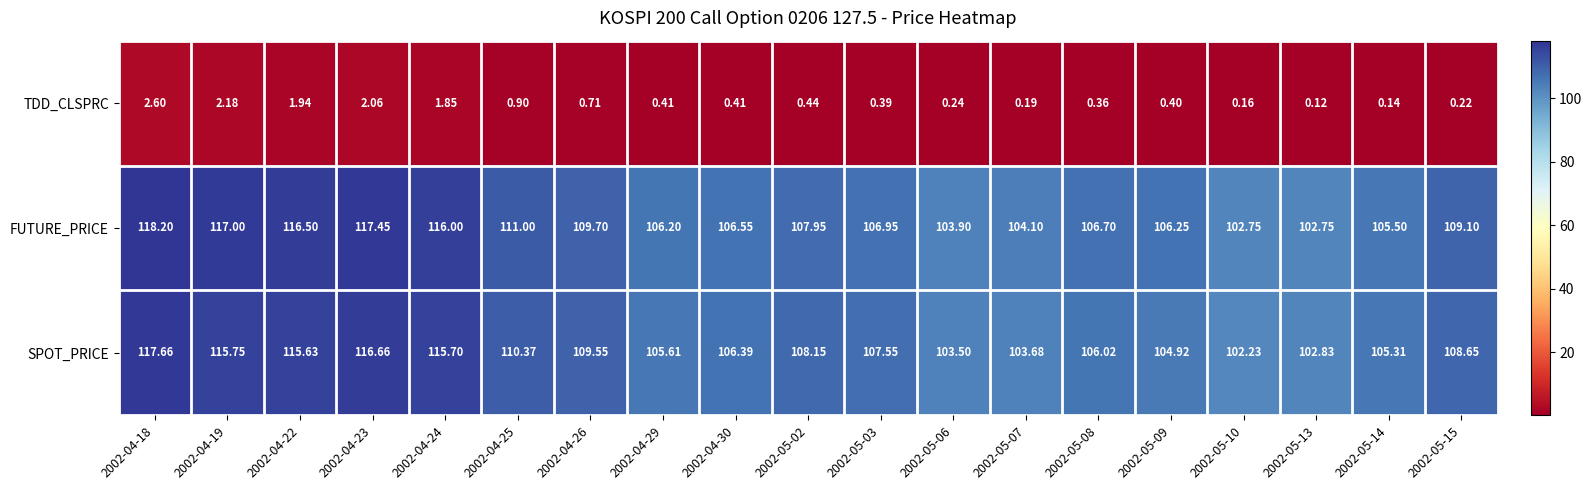

At which category is the sum across all series the highest?

2002-04-18